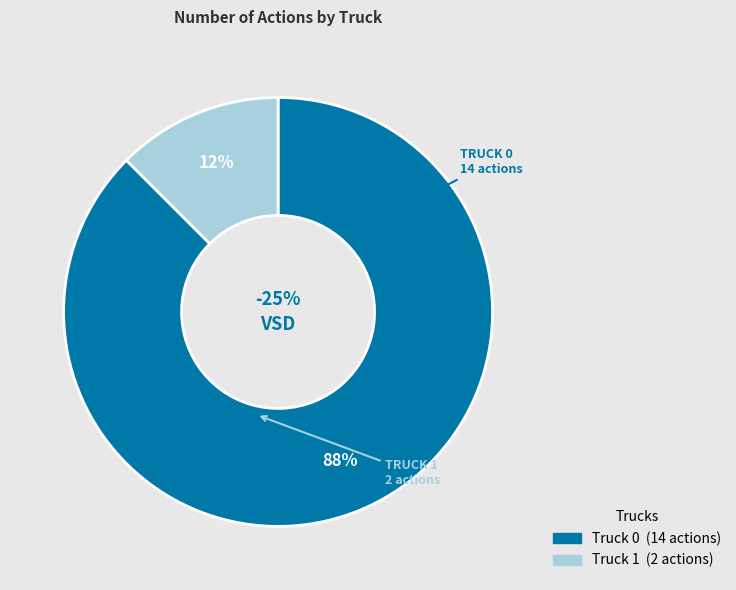

What is the change in value from Truck 0 to Truck 1?

-12